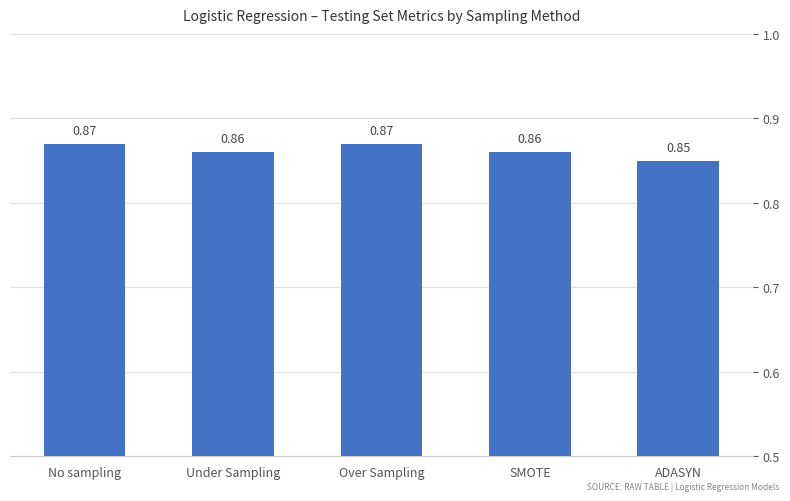

Is it true that the value at ADASYN is 0.3?

False